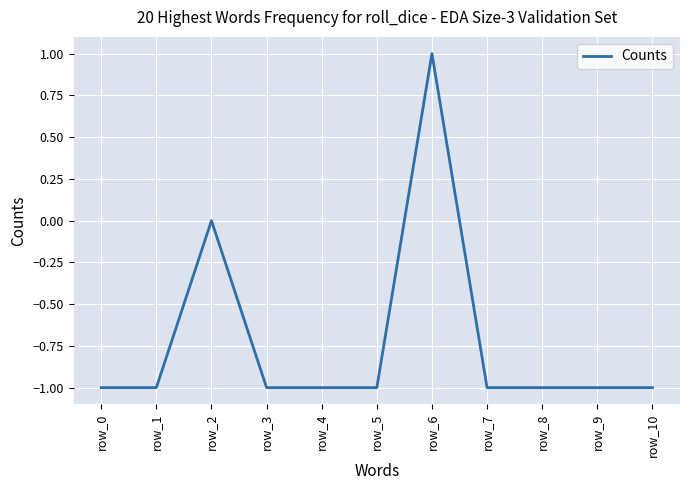

Is it true that the value at row_1 is -2?

False